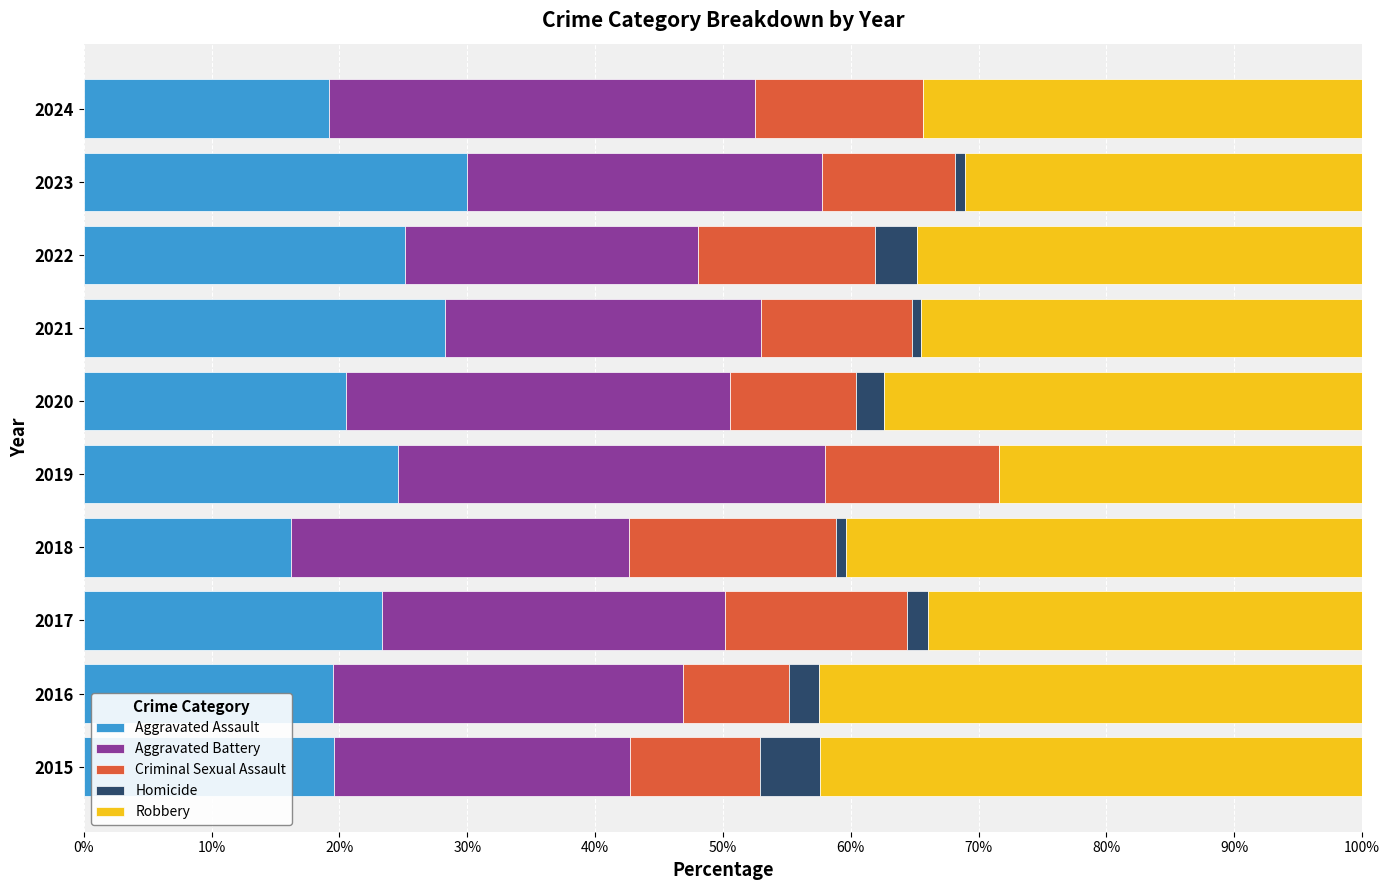

What is the maximum value for Aggravated Assault?

30.0